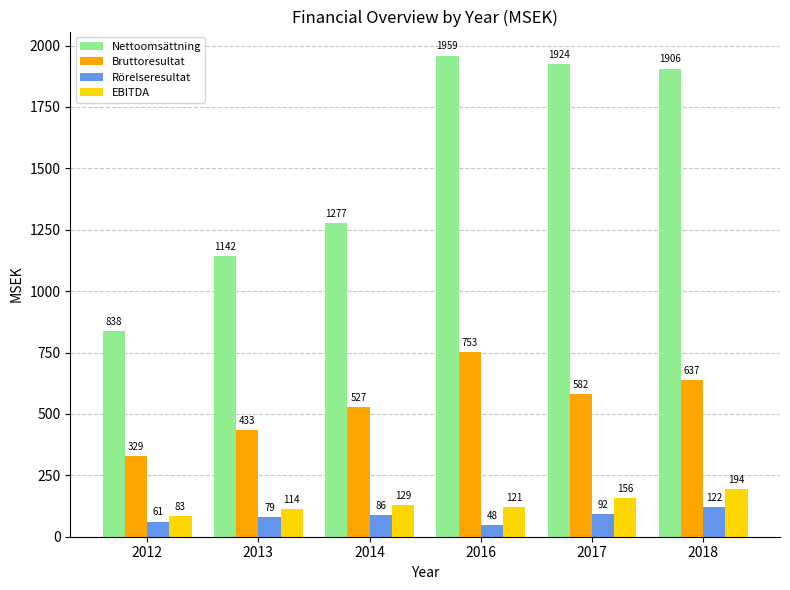

The Bruttoresultat series shows 546.0 at 2012. True or false?

False